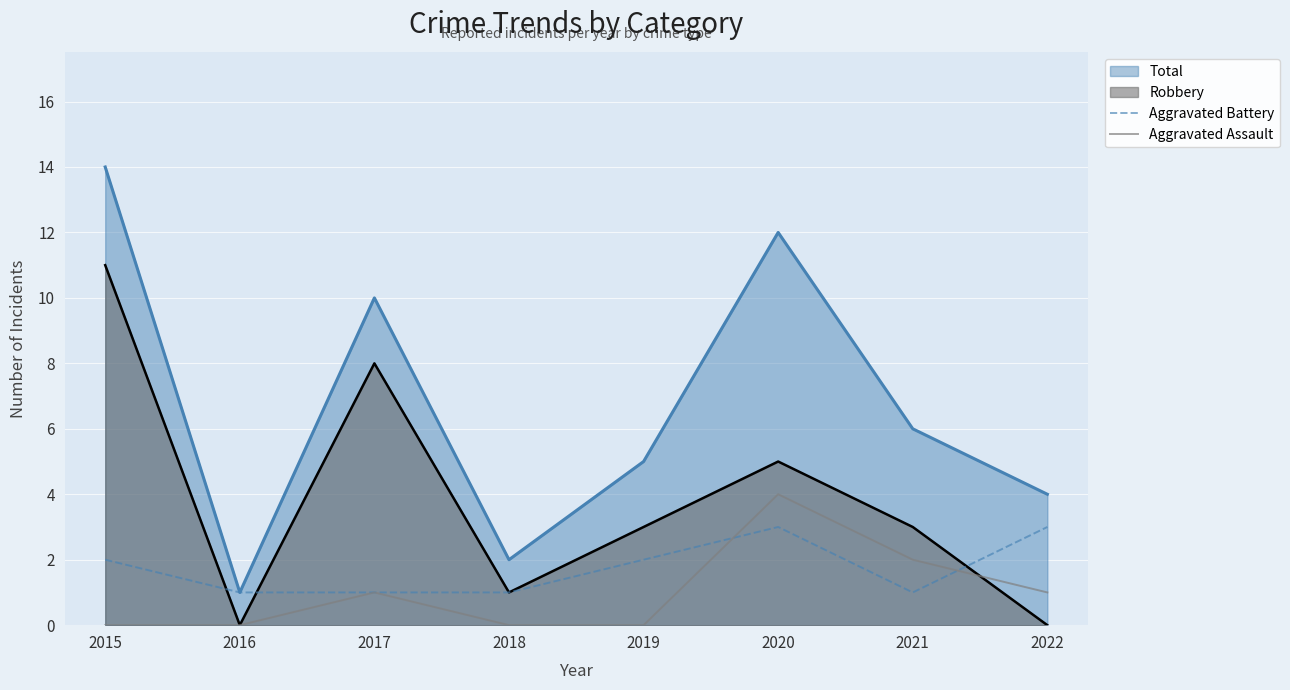

In Aggravated Battery, how many points are higher than both neighbors (excluding endpoints)?

1